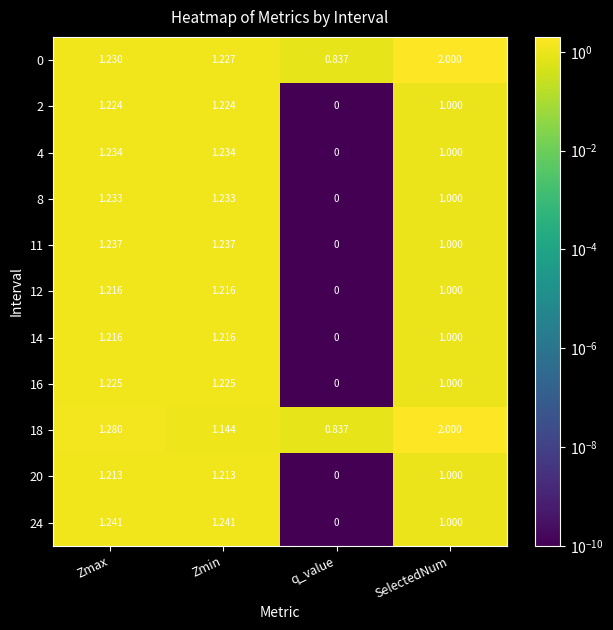

Which series has the largest range (max minus min)?

24